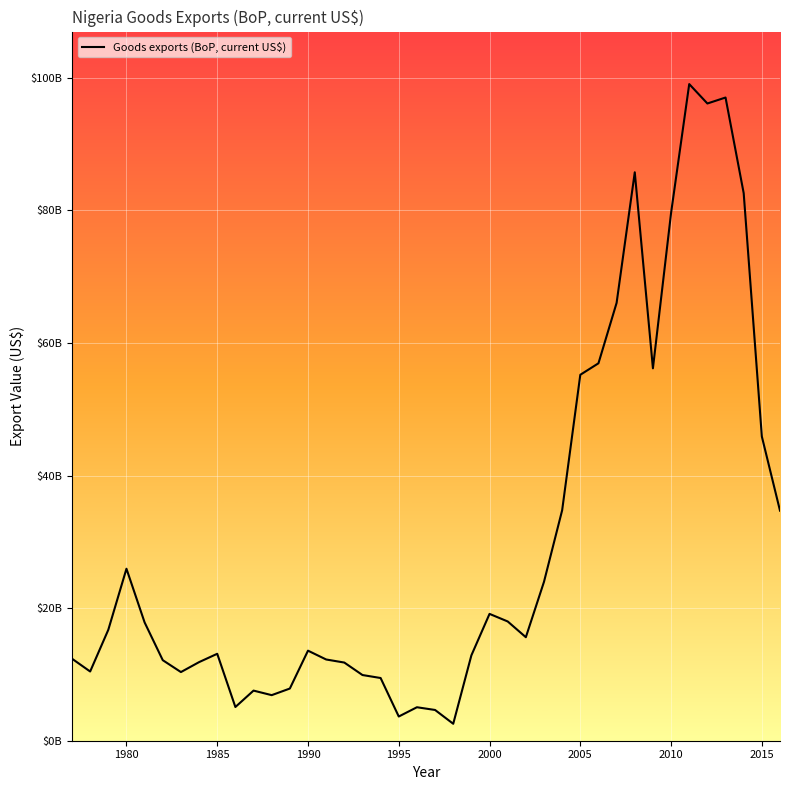

Is this an area chart (filled region under the line)?

No